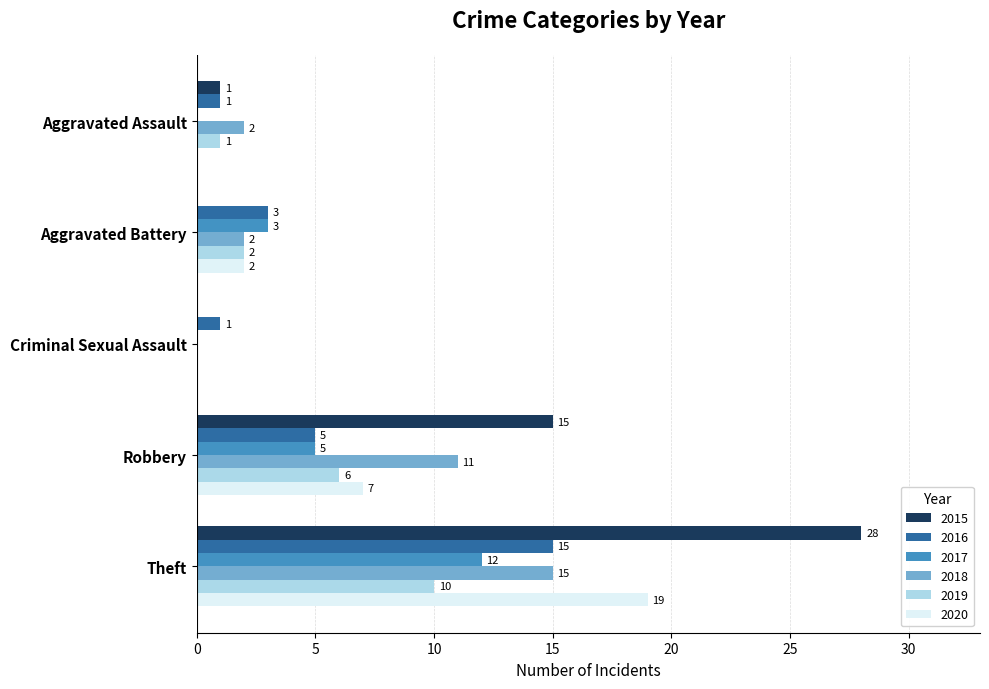

Which series has the largest range (max minus min)?

2015